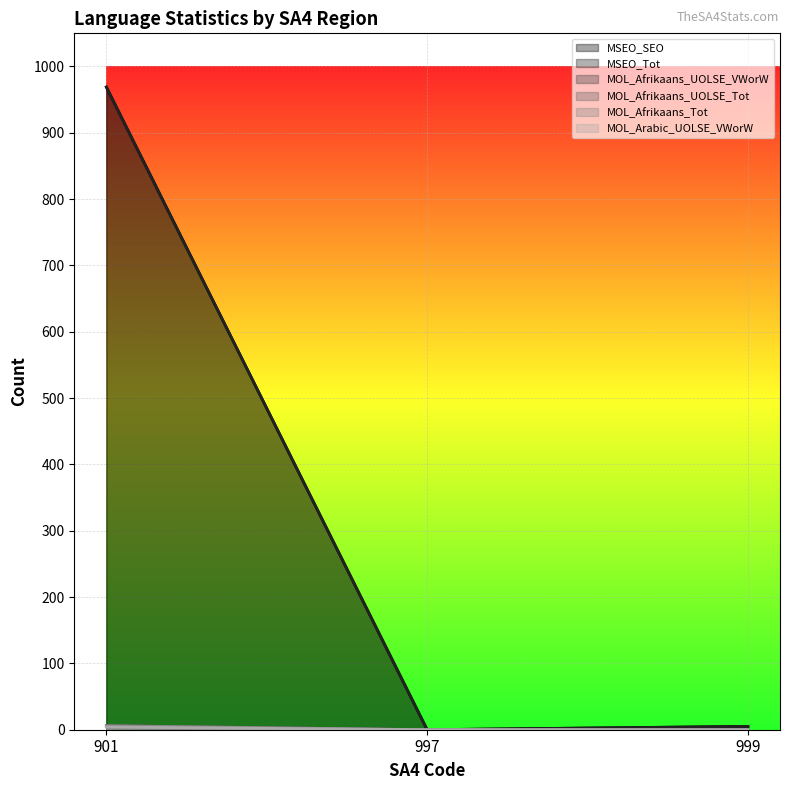

What is the sum of all MOL_Afrikaans_UOLSE_VWorW values?

6